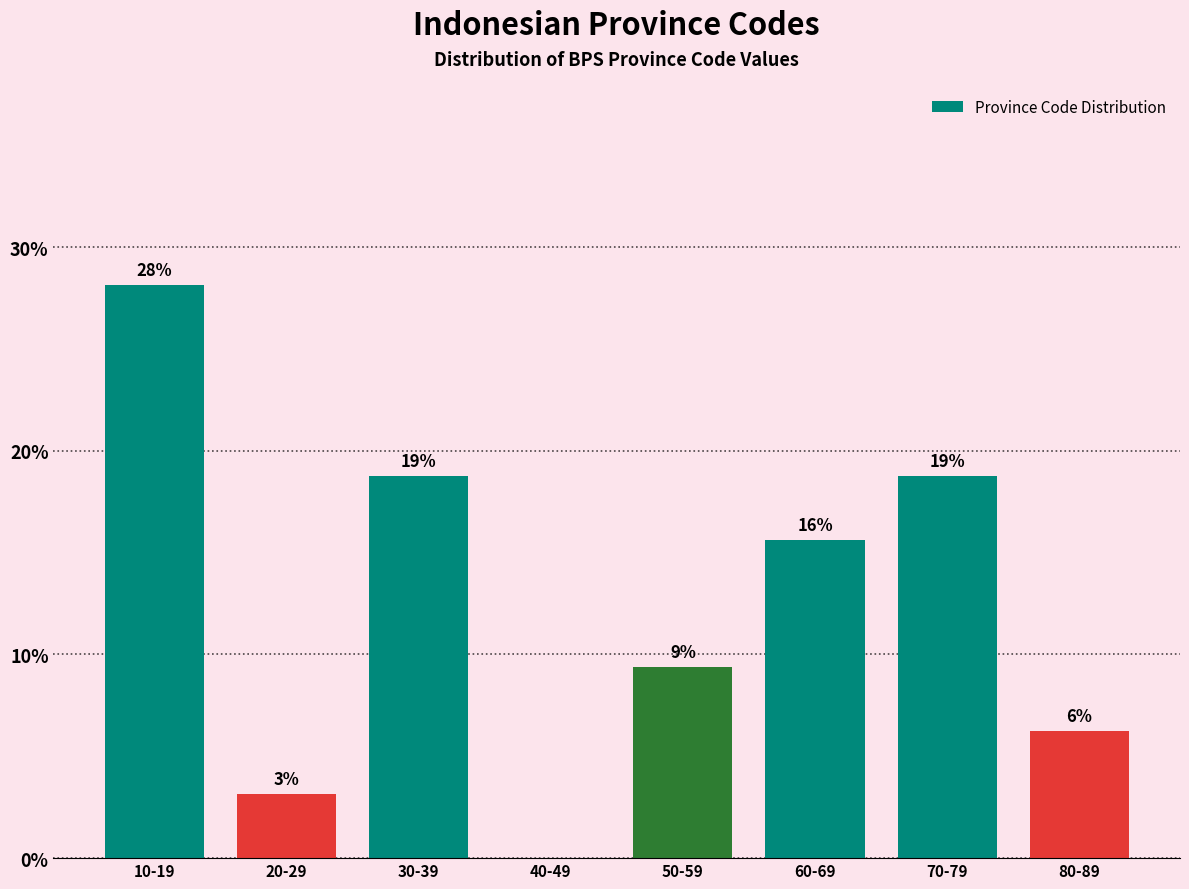

Are the bars horizontal?

No